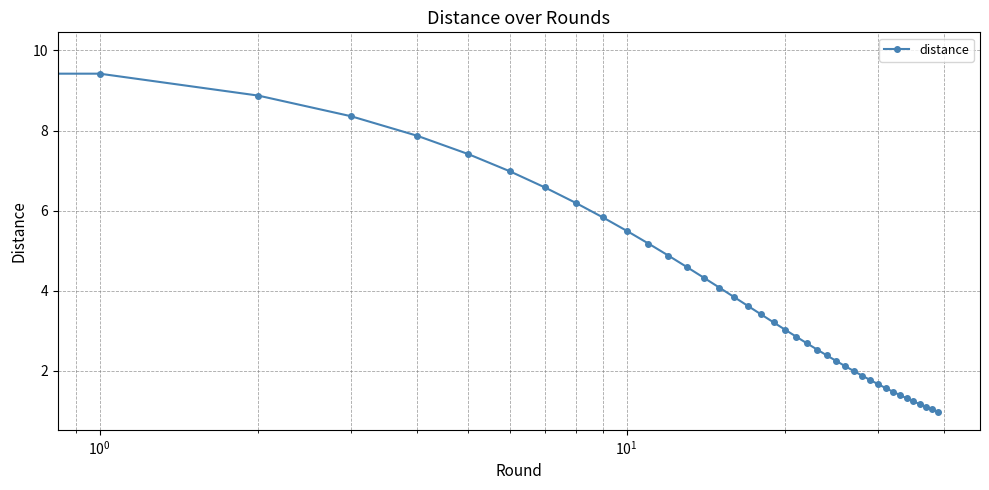

What is the average value?

3.9